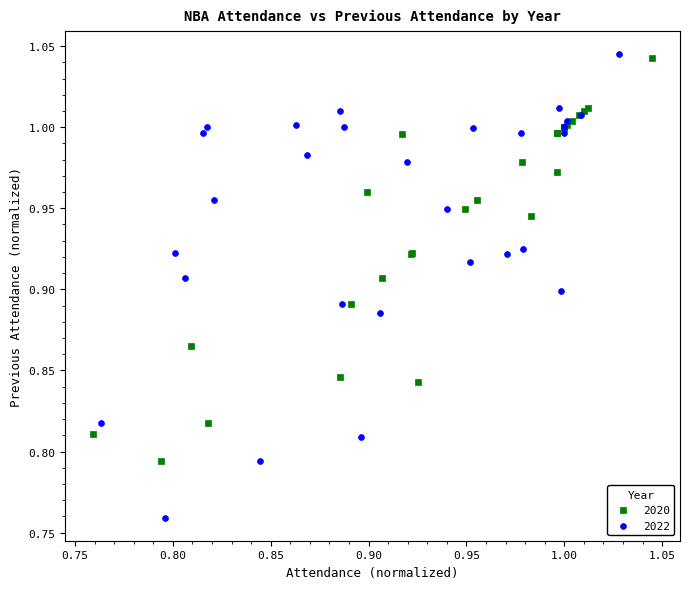

Which series reaches the minimum Y coordinate?

2022